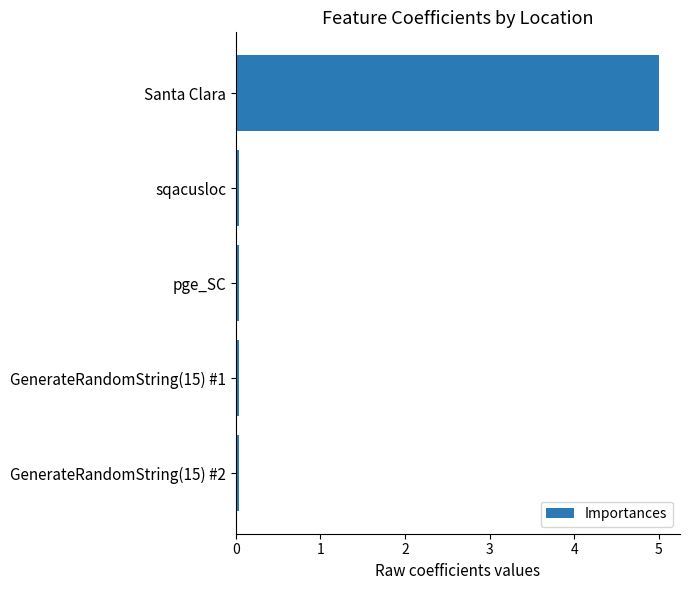

What is the maximum value shown in the chart?

5.0